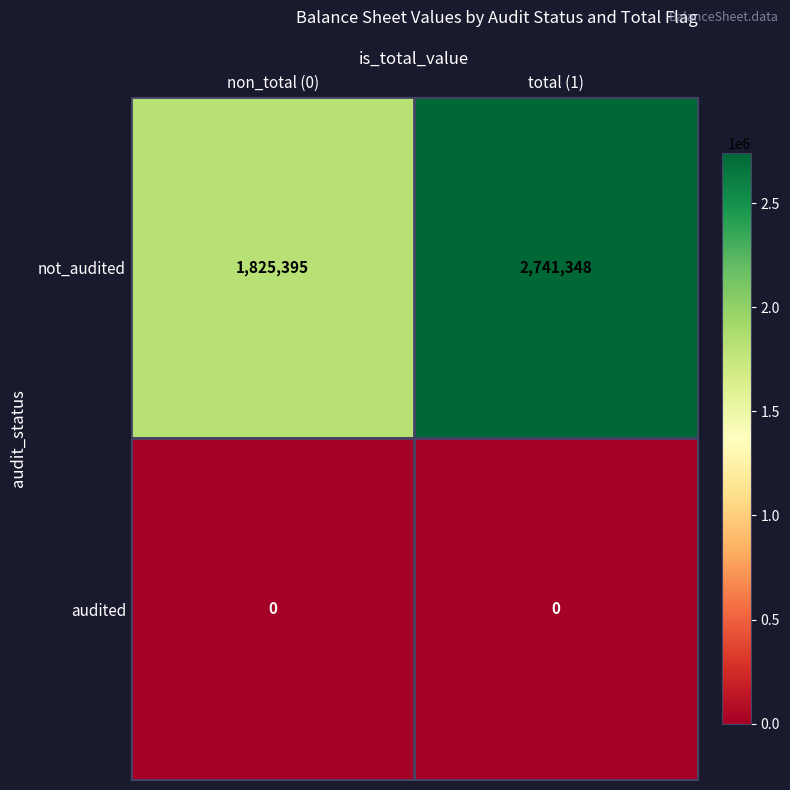

Which series has the largest range (max minus min)?

not_audited